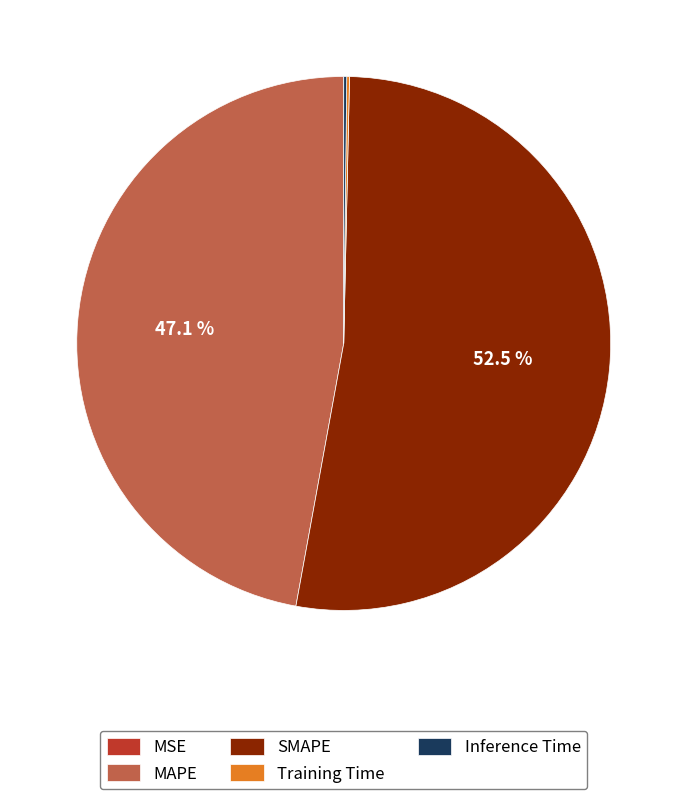

What percentage is the MAPE slice, to the nearest percent?

47%